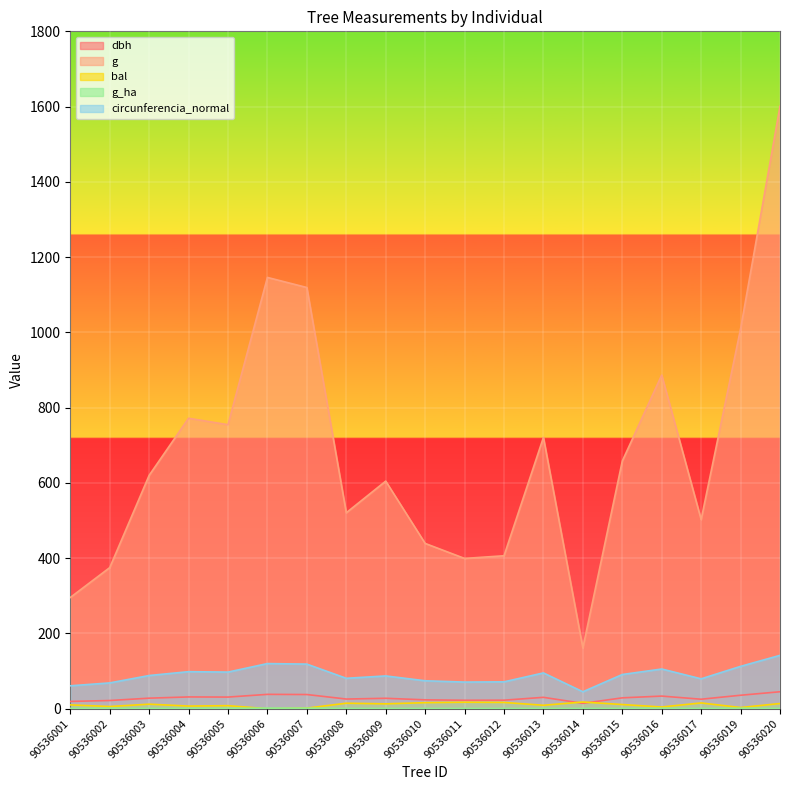

Between 90536004 and 90536019, which series saw the biggest shift?

g